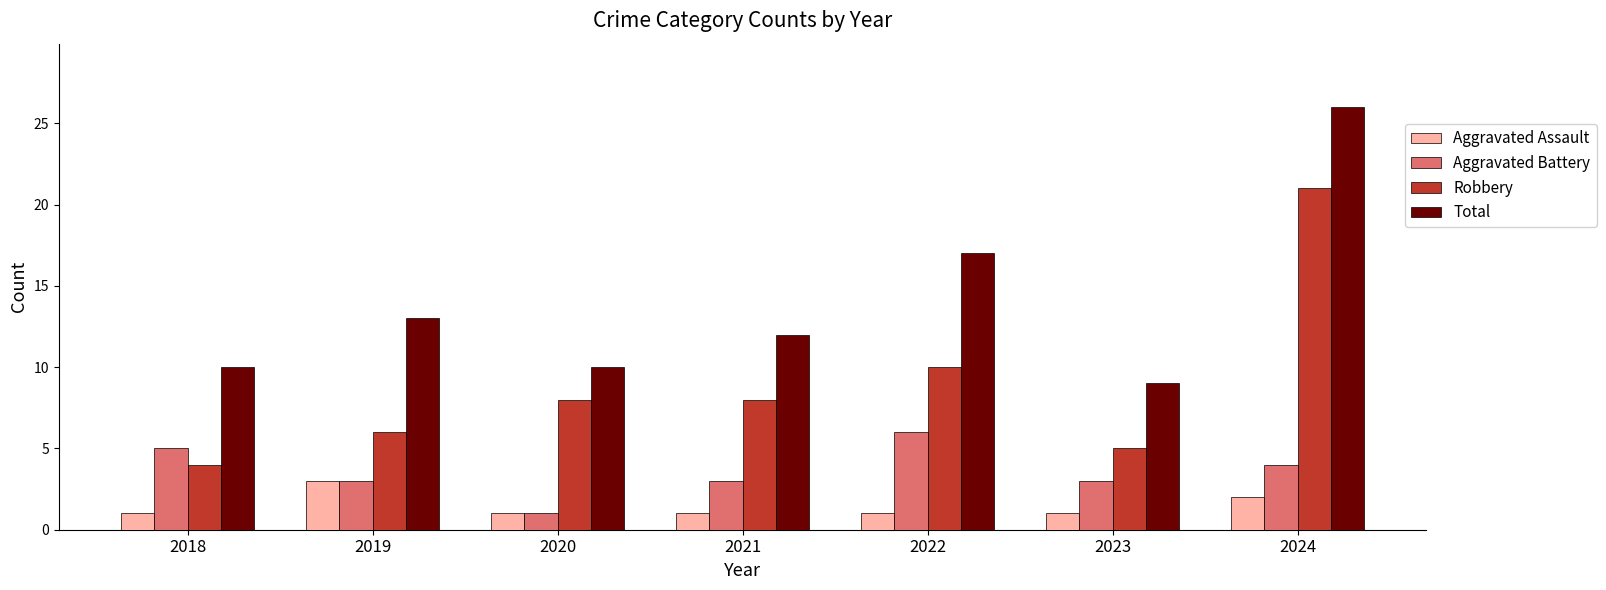

What is the difference between the maximum and minimum values in the Aggravated Assault series?

2